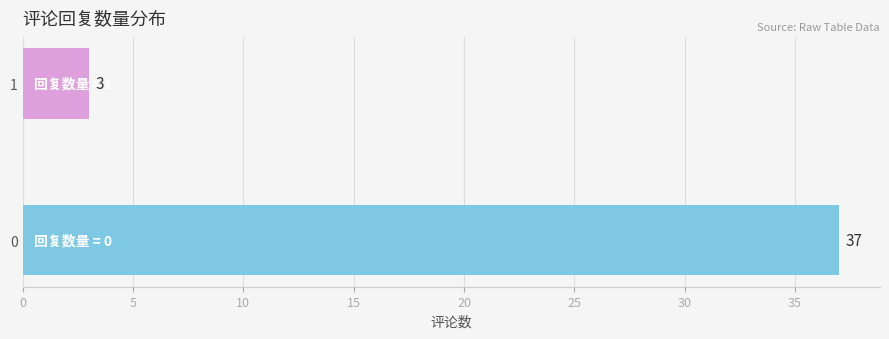

Rank the categories by value from highest to lowest.

0, 1